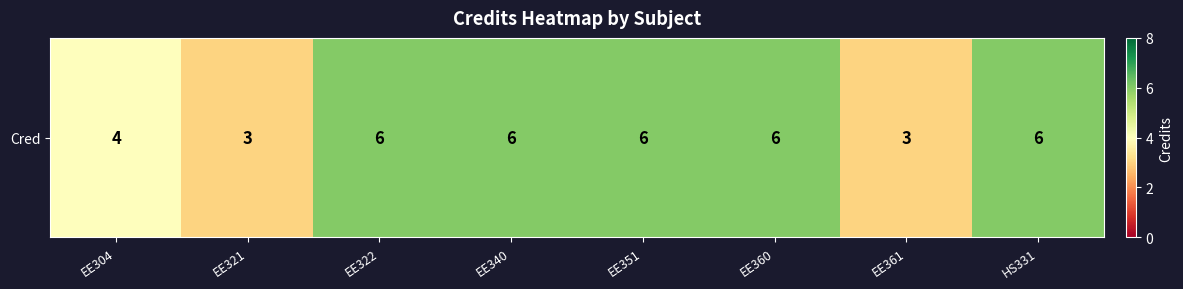

Reading left to right, transcribe all the data shown in this chart.

EE304=4	EE321=3	EE322=6	EE340=6	EE351=6	EE360=6	EE361=3	HS331=6